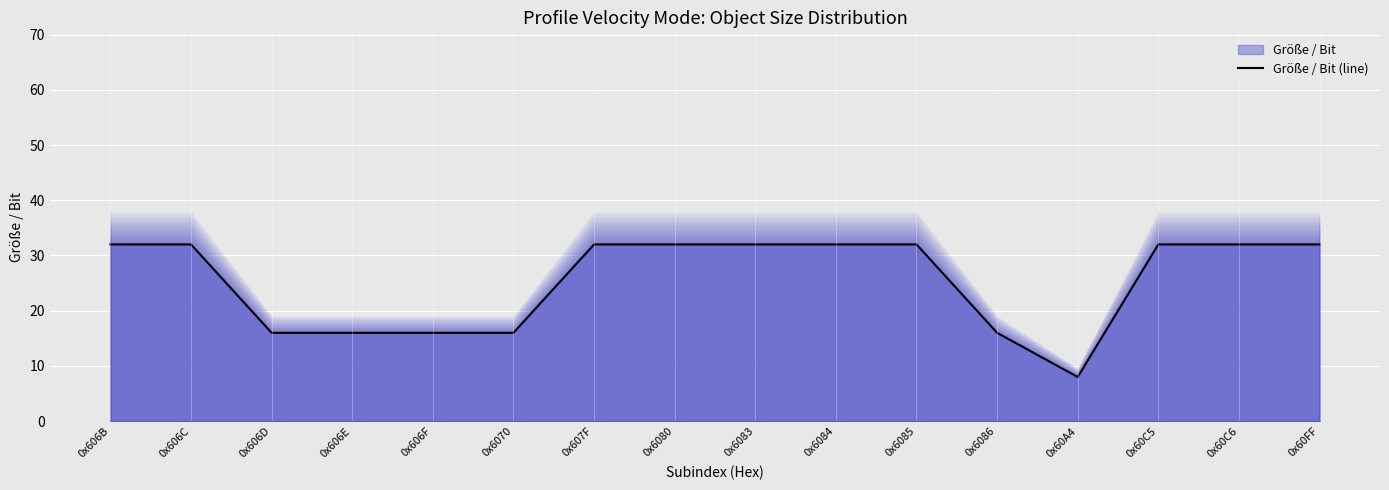

Is it true that the value at 0x60C5 is 52?

False